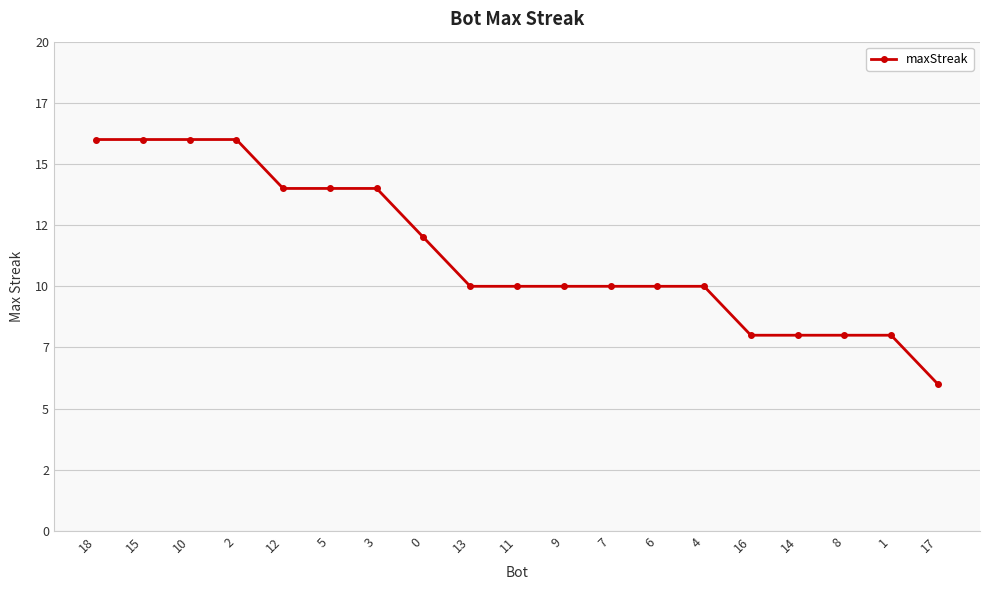

Does the chart display data point markers on the line(s)?

Yes